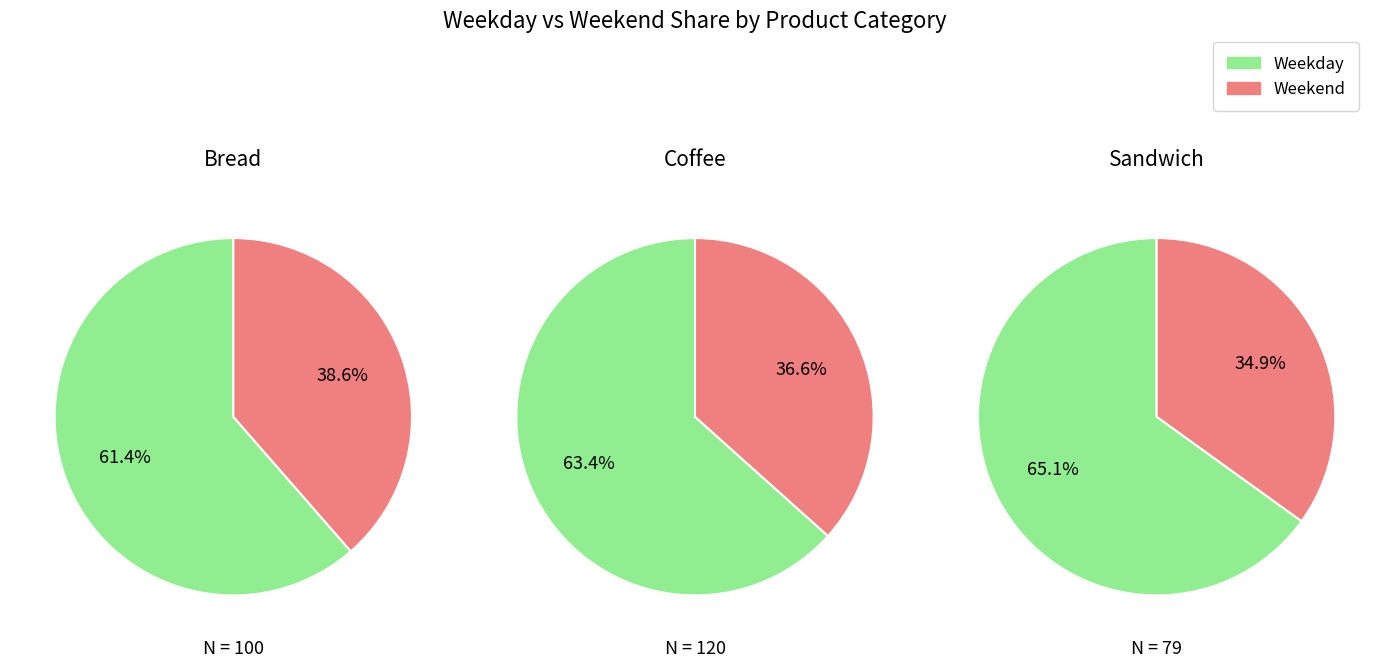

The Bakewell slice represents 21% of the pie. True or false?

False